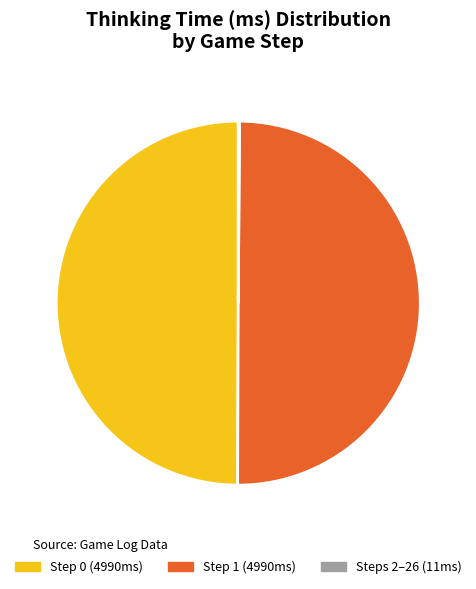

Is it true that Step 0 (4990ms) is 61% of the pie?

False